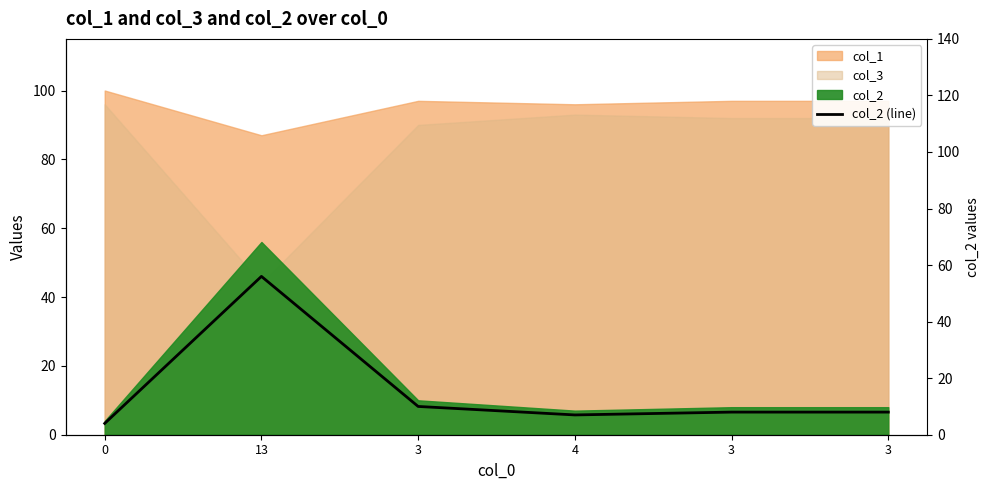

Rank the categories by value from highest to lowest.

13, 3, 3, 3, 4, 0